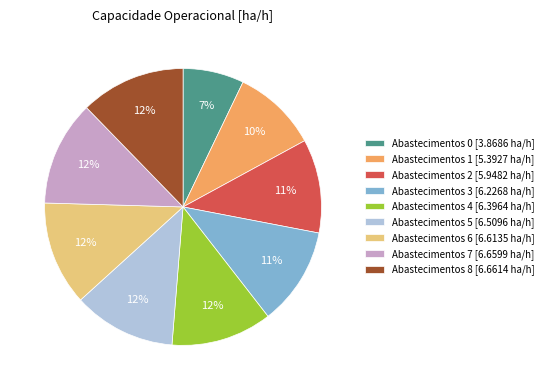

The Abastecimentos 1 [5.3927 ha/h] slice represents 10% of the pie. True or false?

True